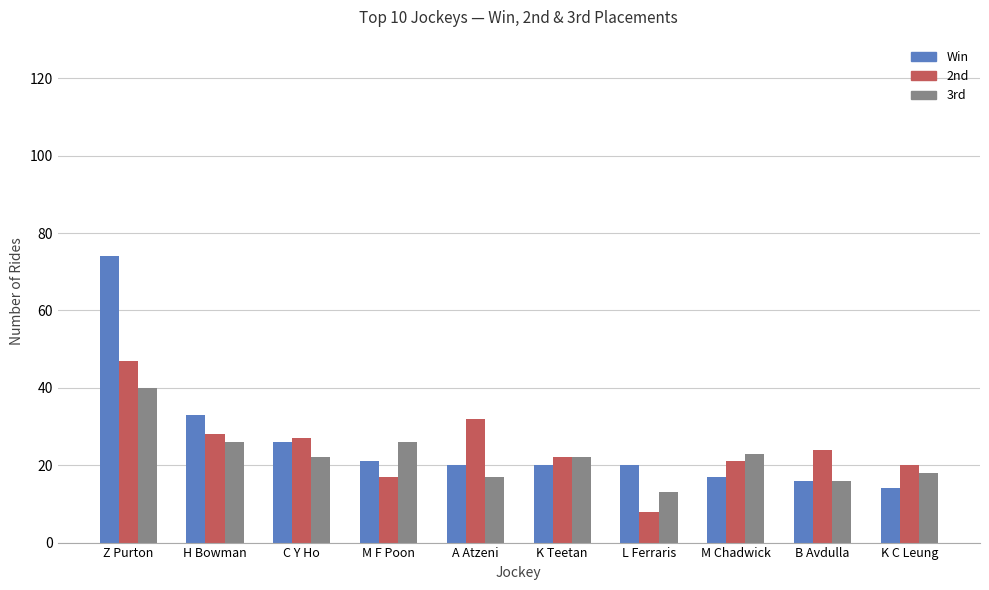

What is the minimum value for 2nd?

8